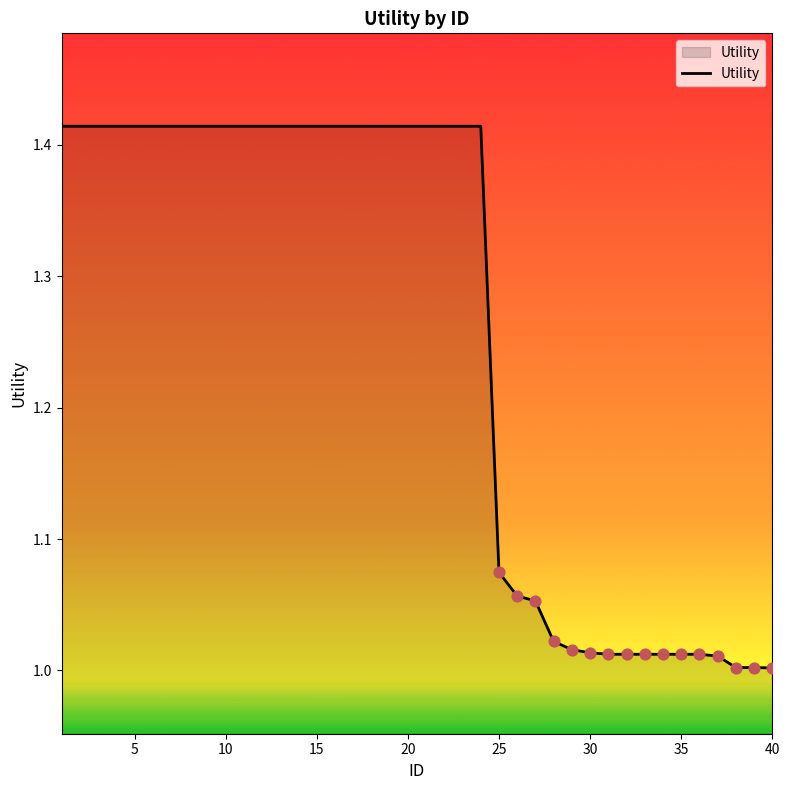

What is the difference between the maximum and minimum values?

0.4